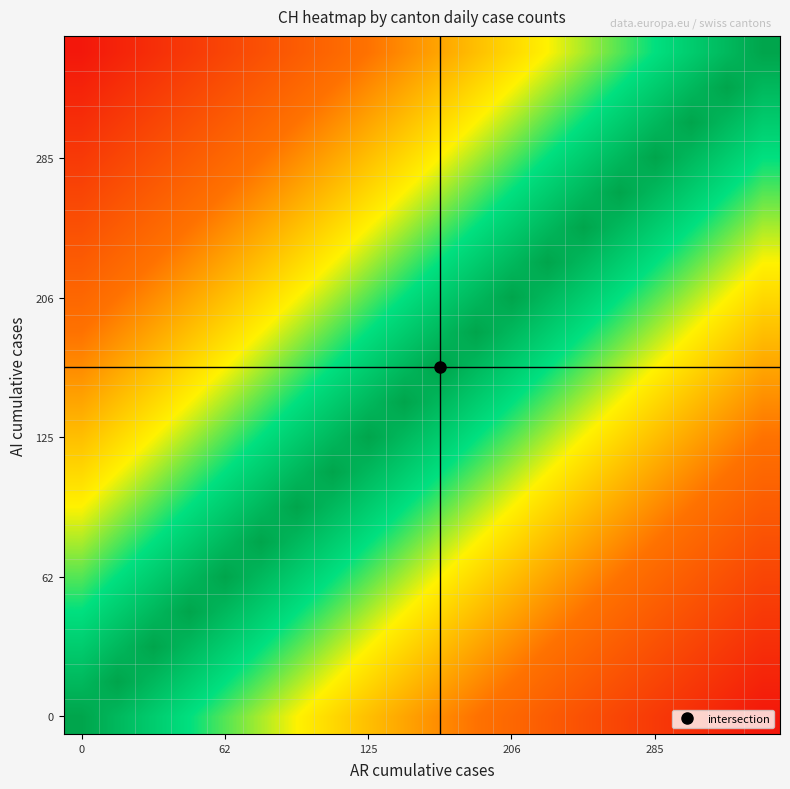

Count the number of data series in this chart.

20